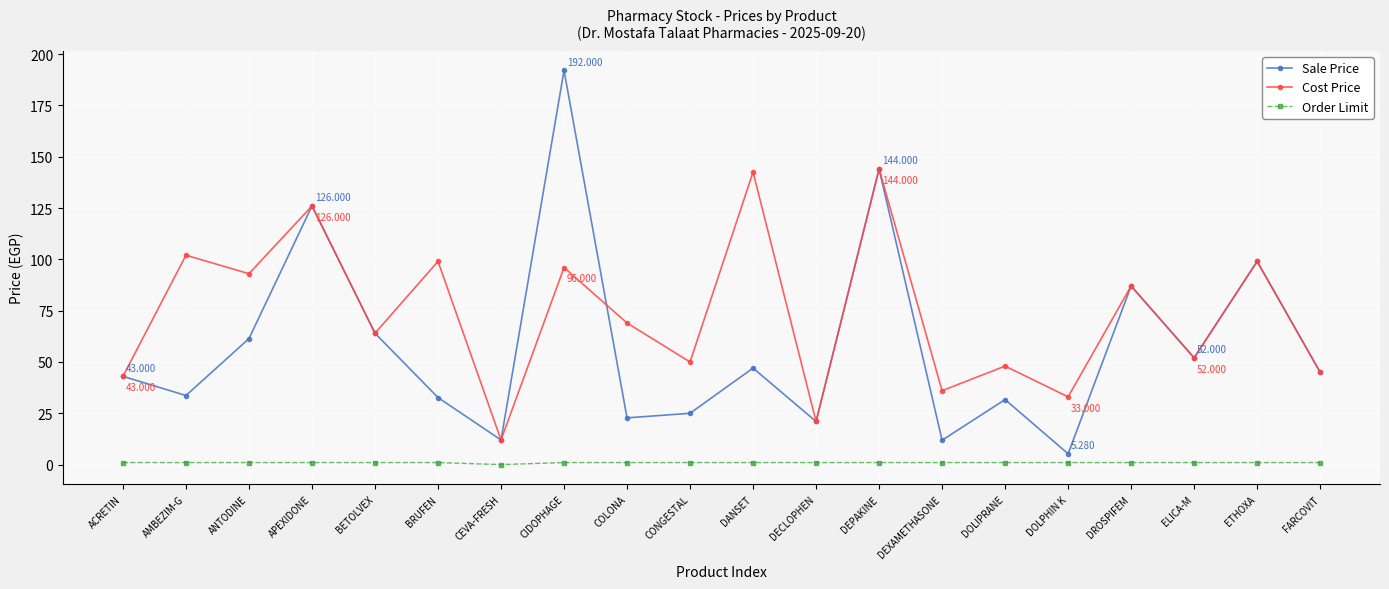

Does the chart have visible grid lines?

Yes